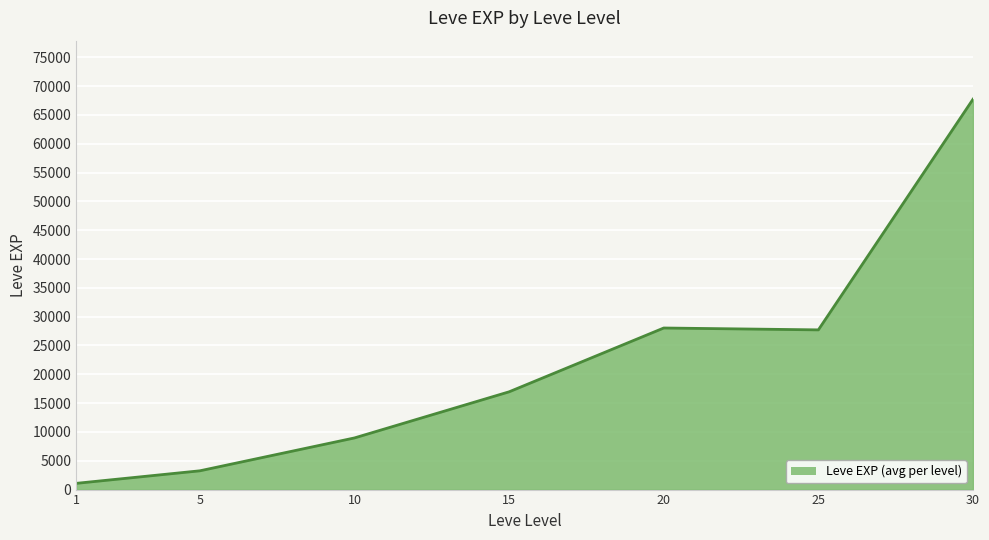

Between 10 and 5, which is larger?

10